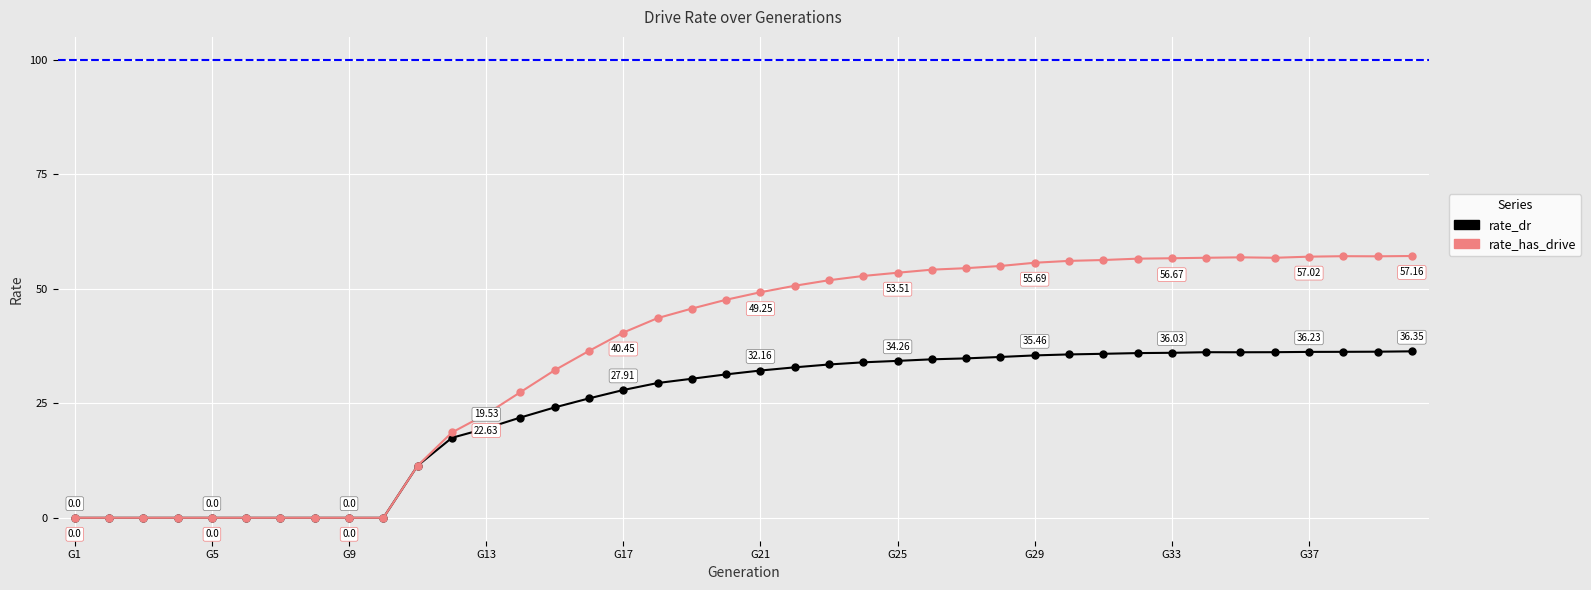

Is this an area chart (filled region under the line)?

No